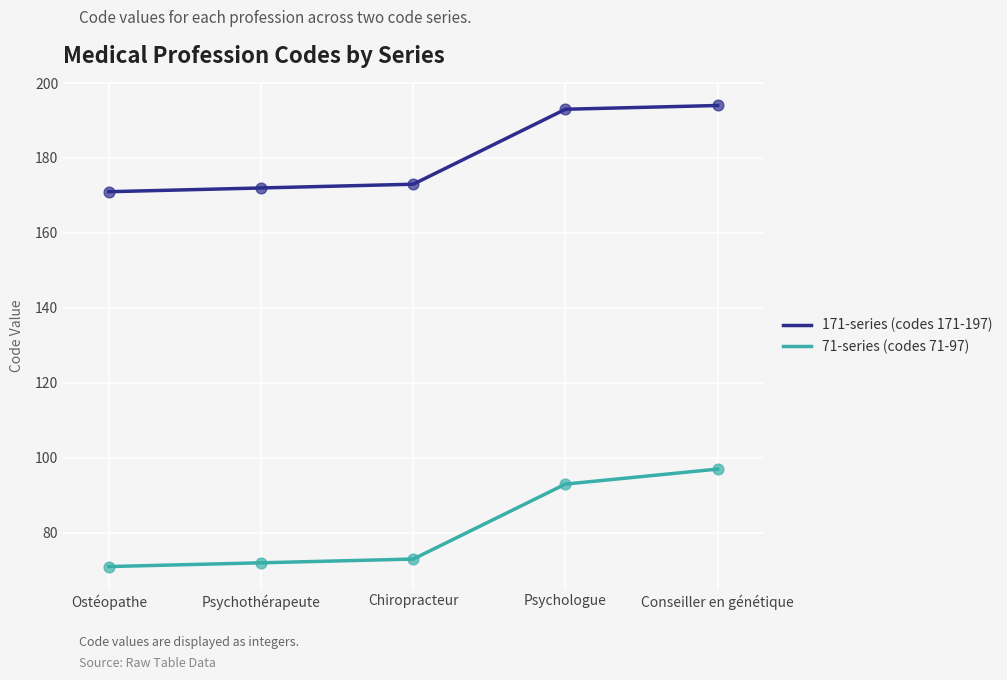

Which series has the largest total across all categories?

171-series (codes 171-197)